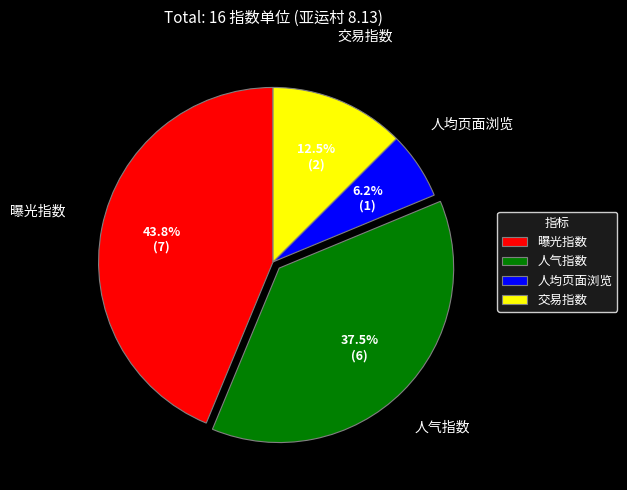

How much of the chart is everything except 交易指数?

87.5%